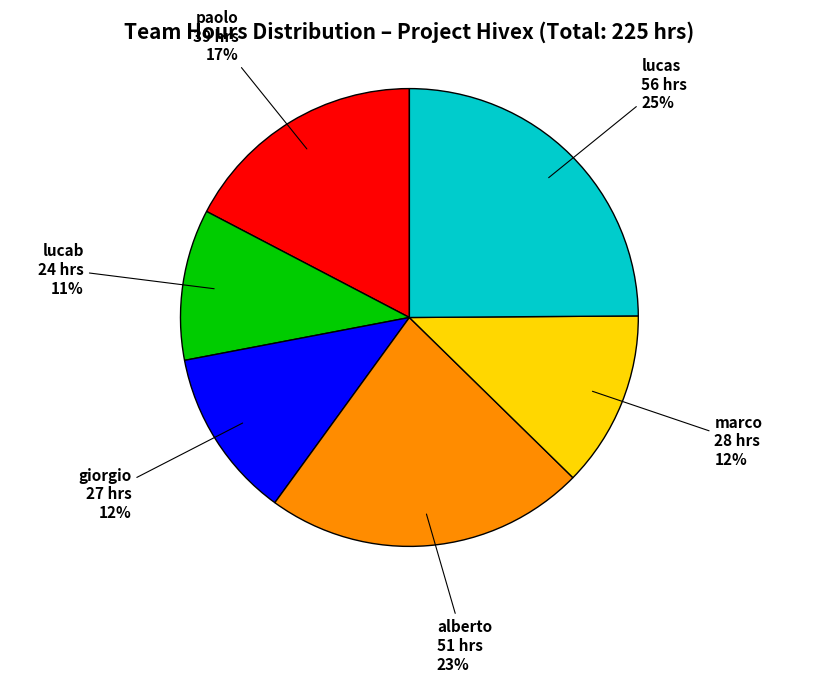

Combined, do paolo and lucab account for over 50%?

No